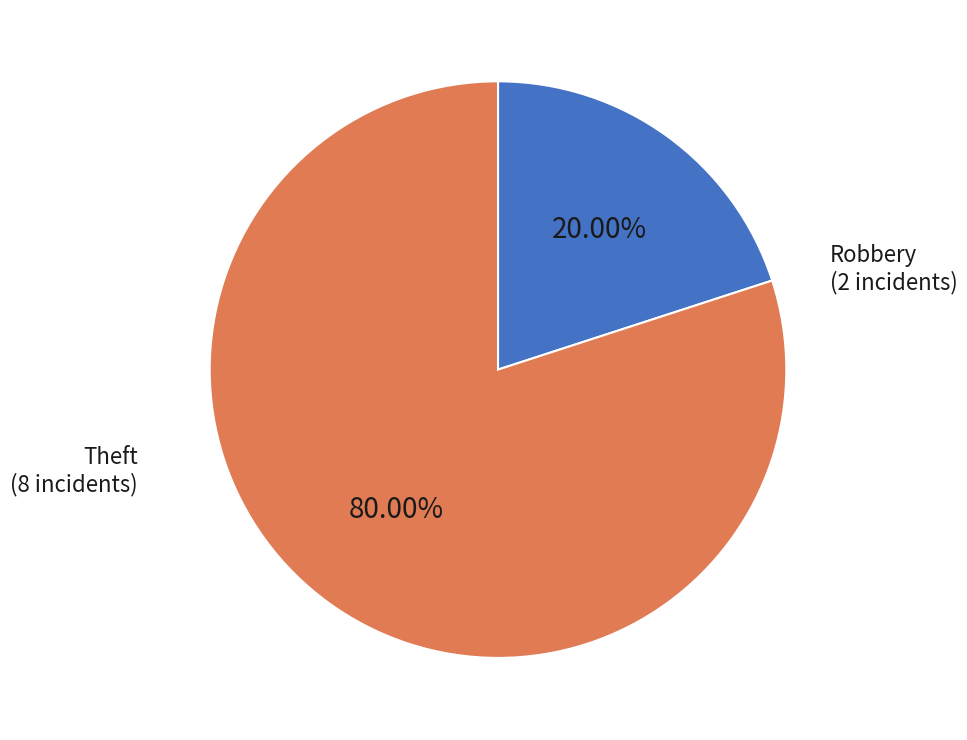

Does any single category account for the majority?

Yes